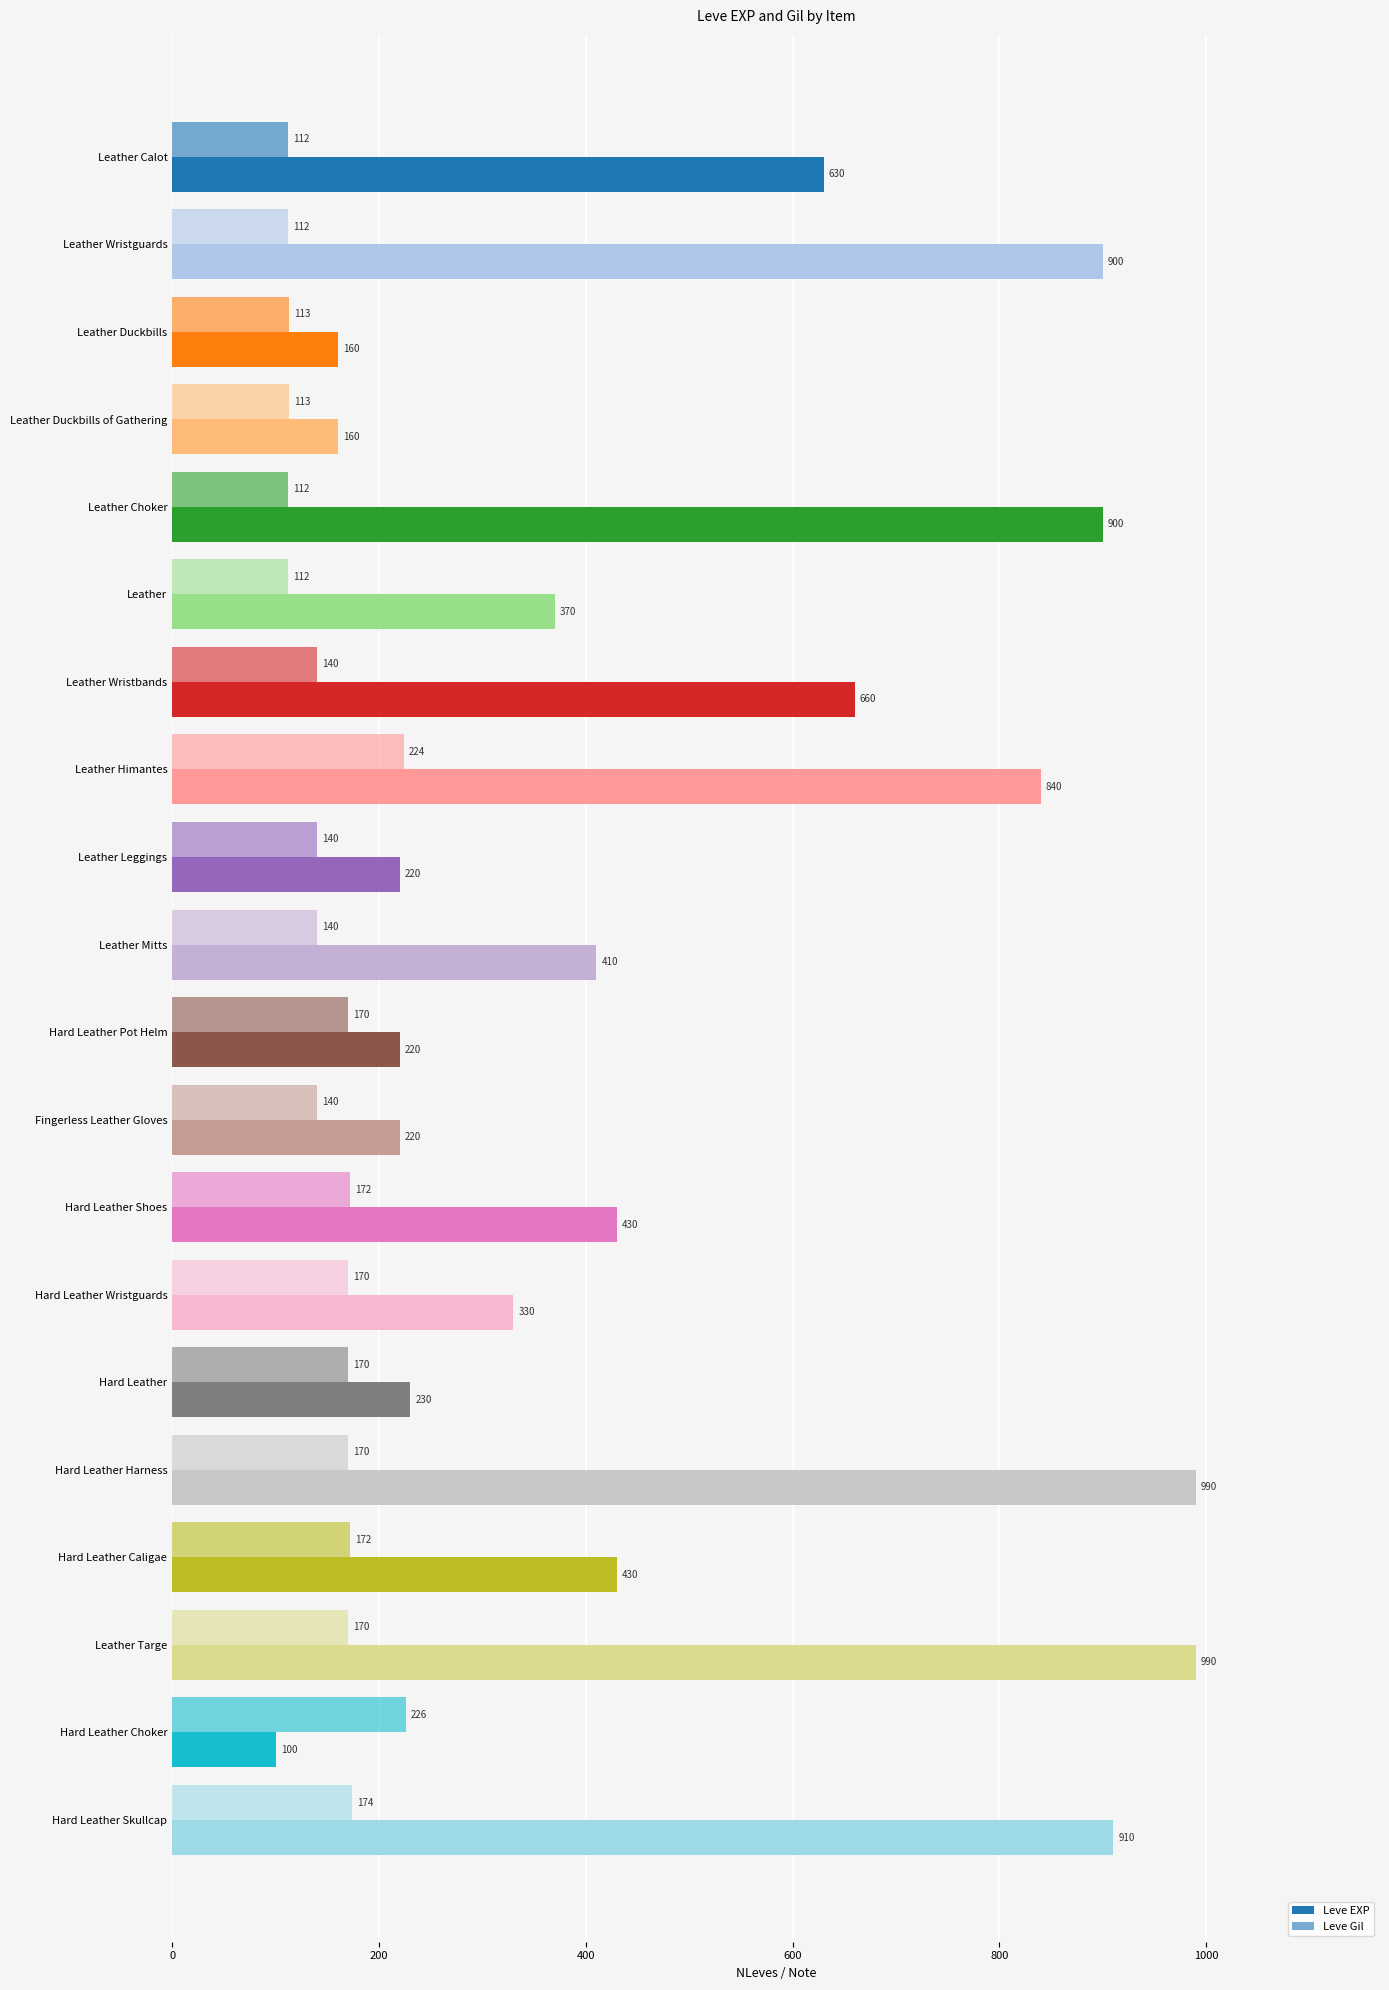

How many data points in Leve EXP are less than 430?

10